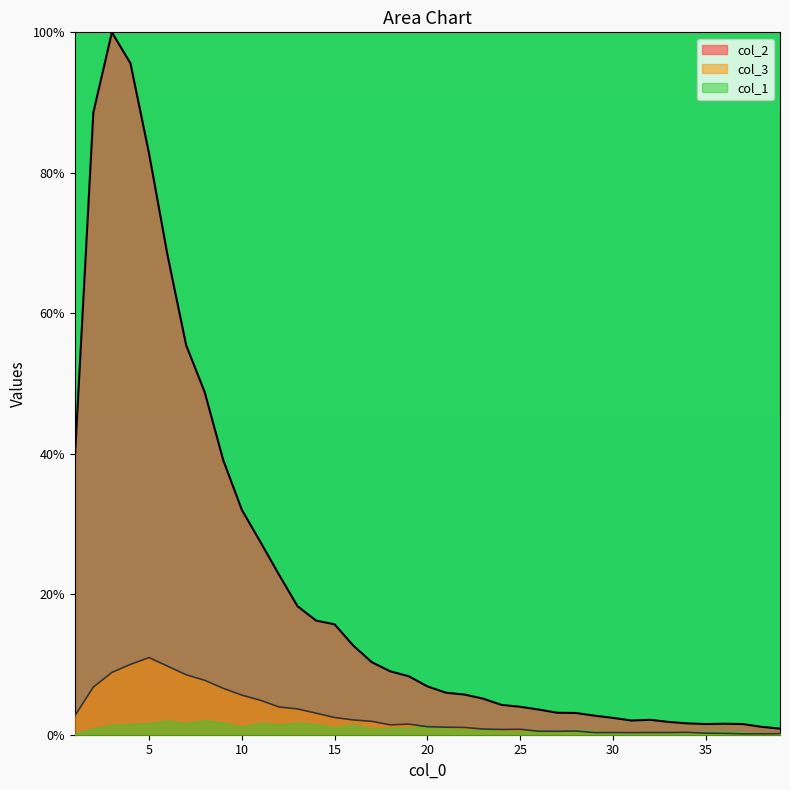

True or false: col_2 and col_3 intersect in this chart.

False